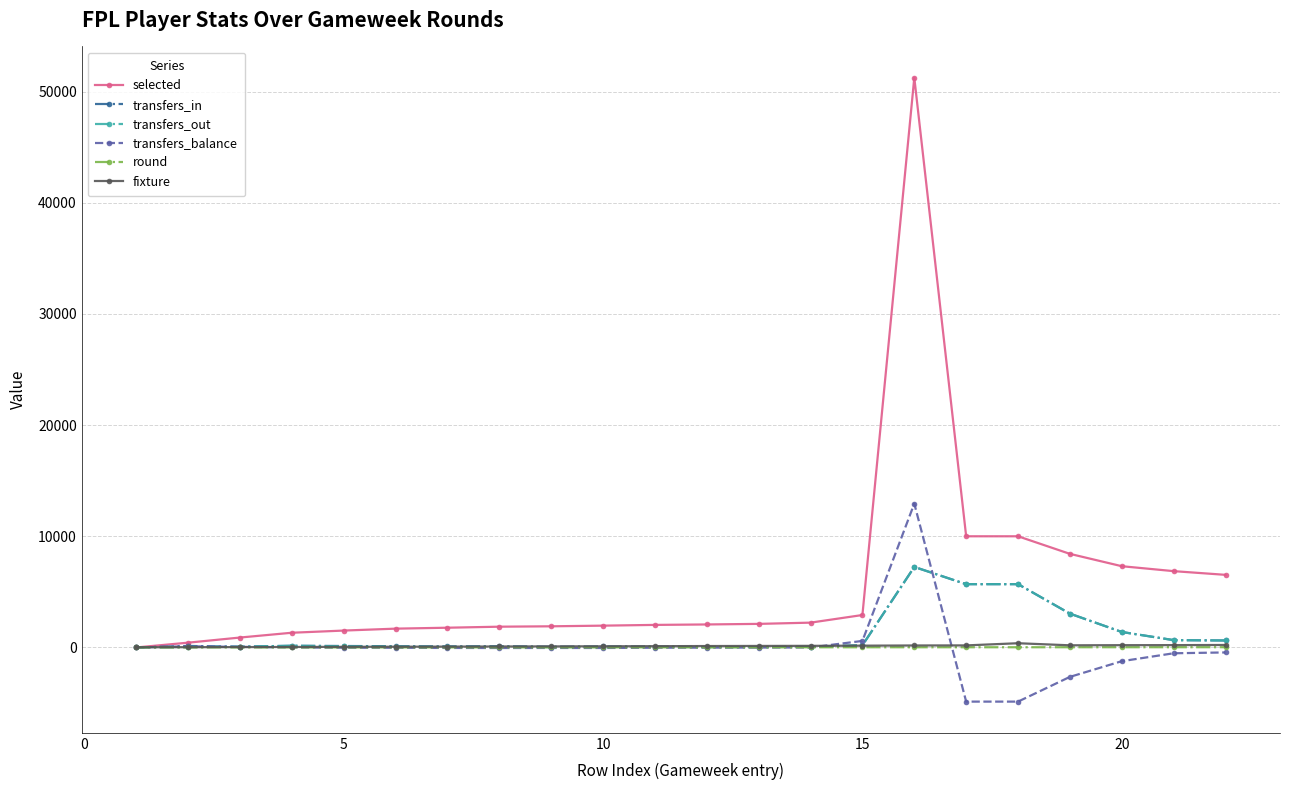

Which series has the largest range (max minus min)?

selected